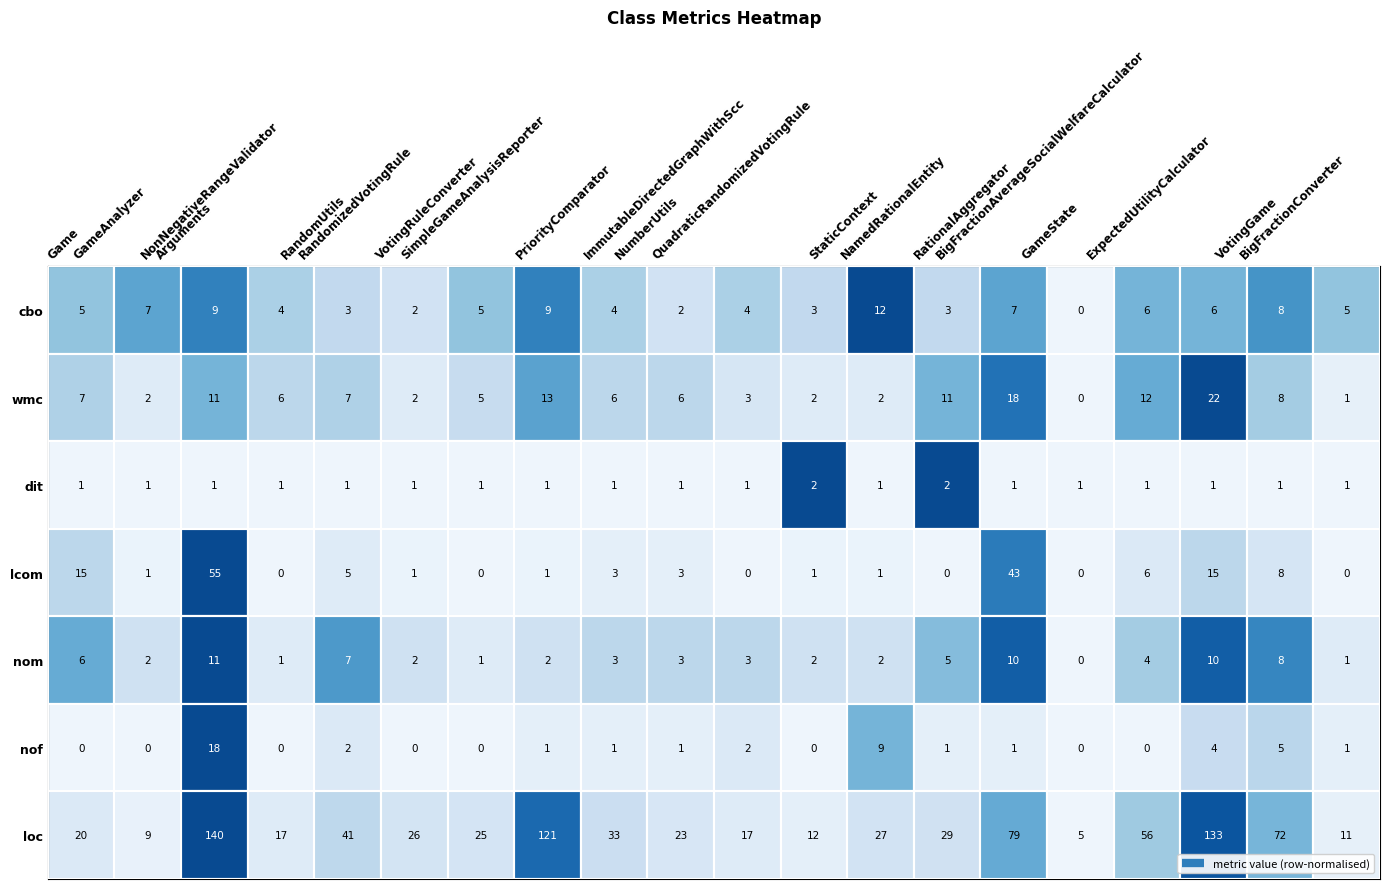

What is the difference between the maximum and minimum values in the lcom series?

1.0